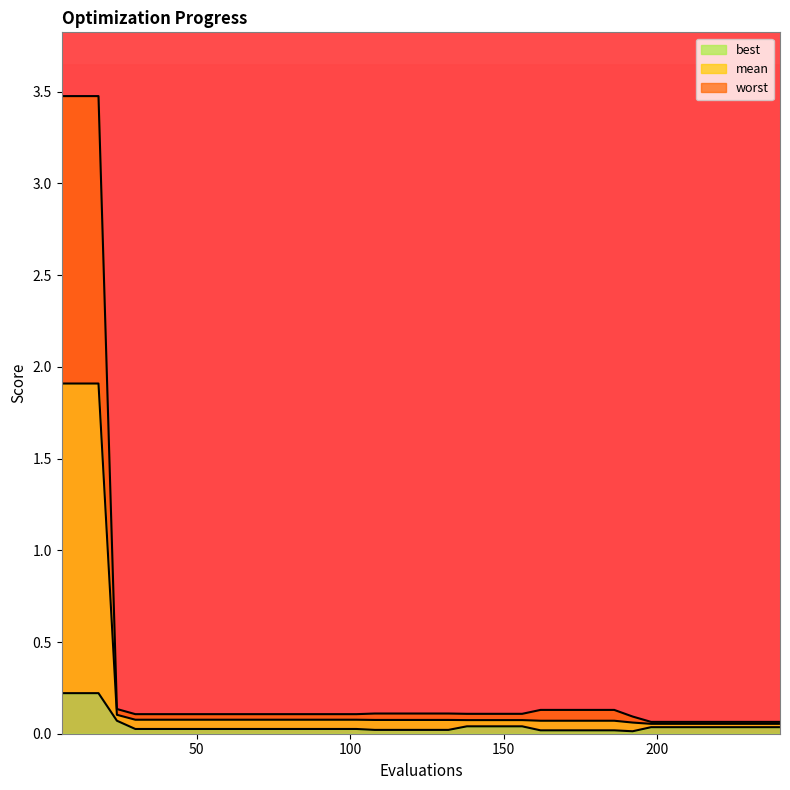

What is the highest value of the best series?

0.2